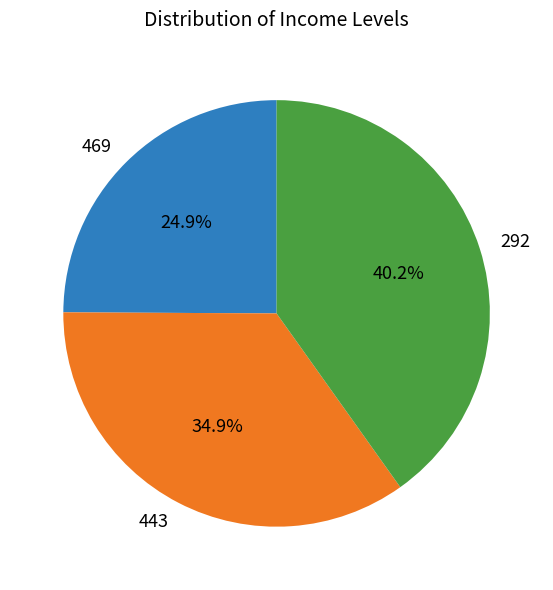

Rank the categories by value from lowest to highest.

469, 443, 292